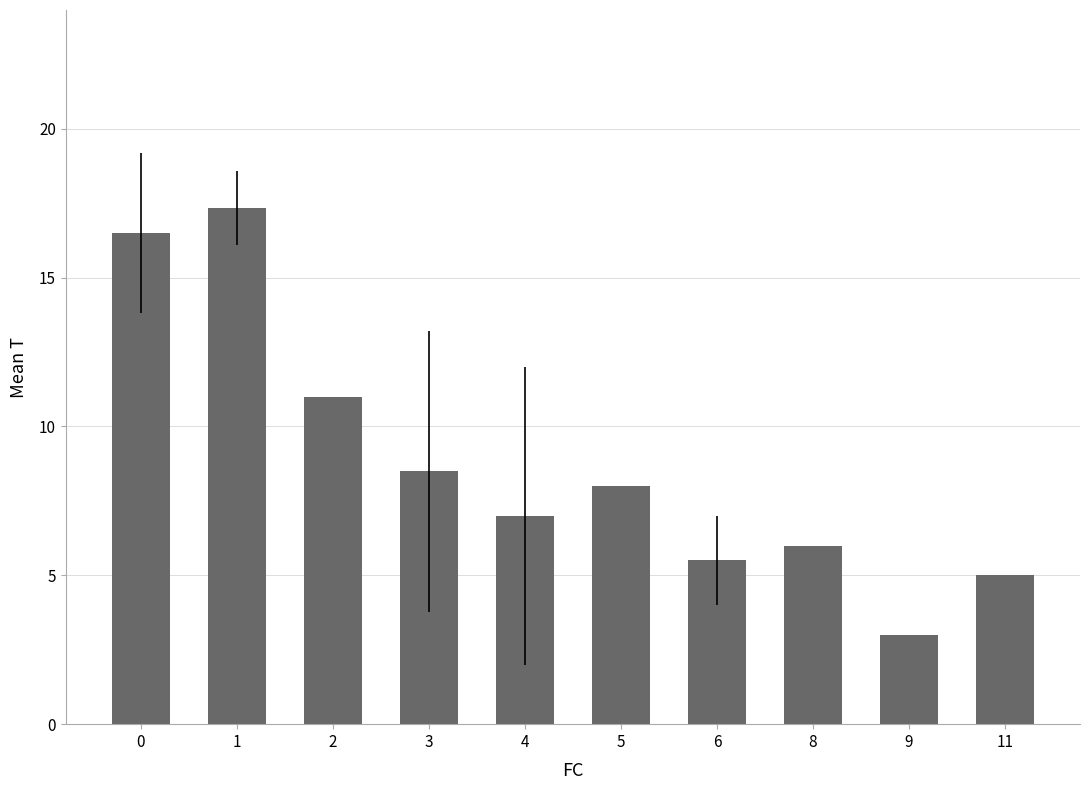

List the labels in order of value, largest first.

1, 0, 2, 3, 5, 4, 8, 6, 11, 9